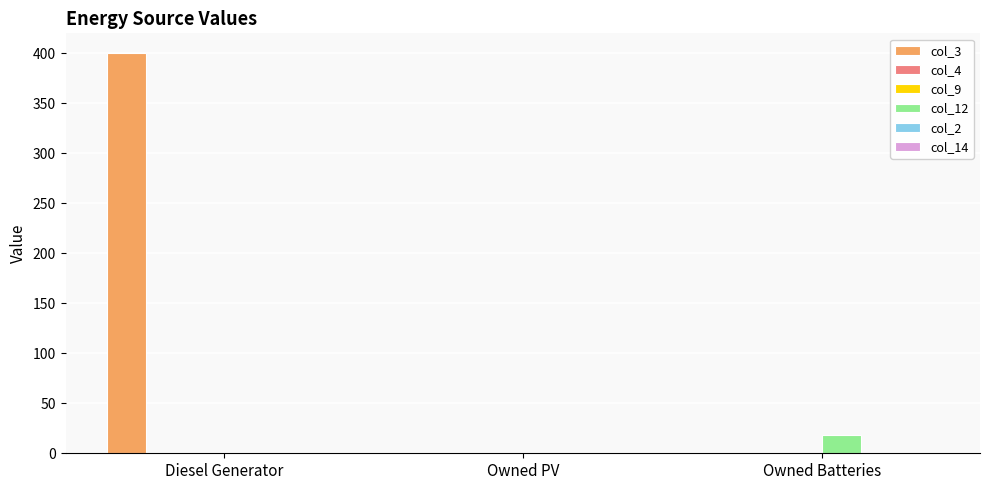

Which series changed the most between Diesel Generator and Owned Batteries?

col_3